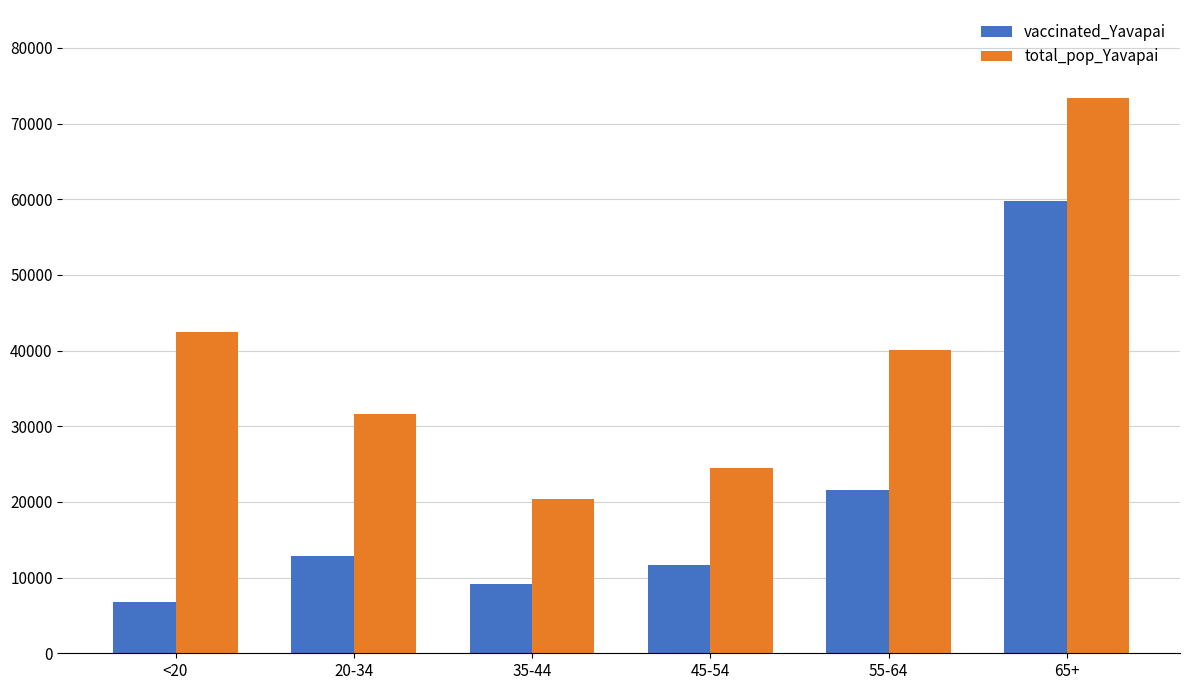

How many data points does each series have?

6